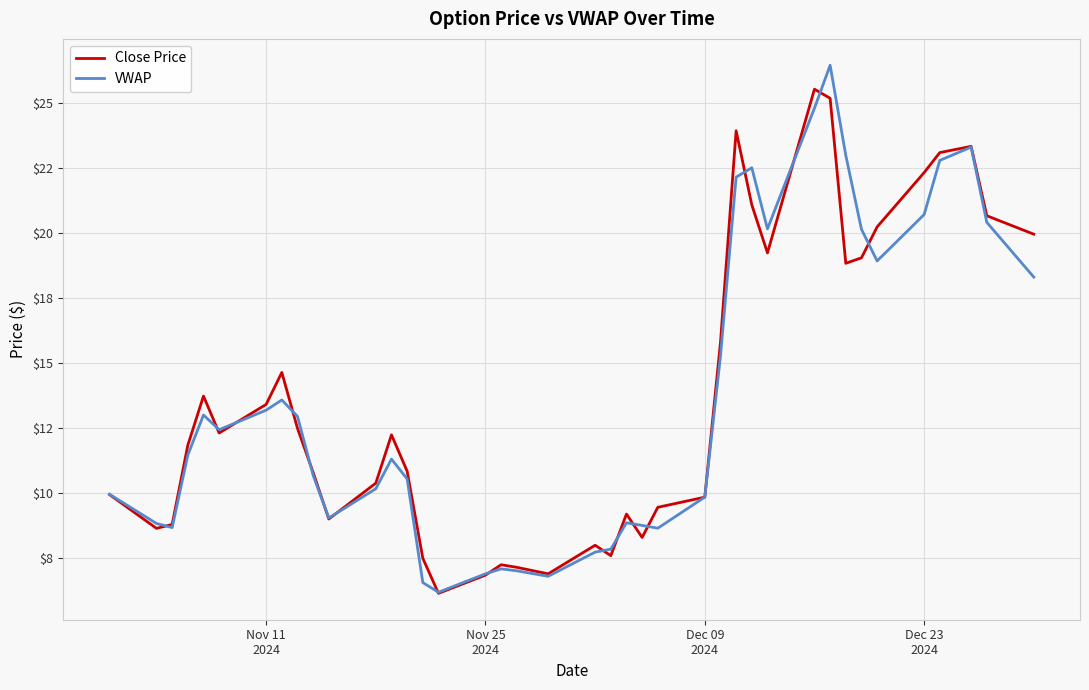

Is this an area chart (filled region under the line)?

No